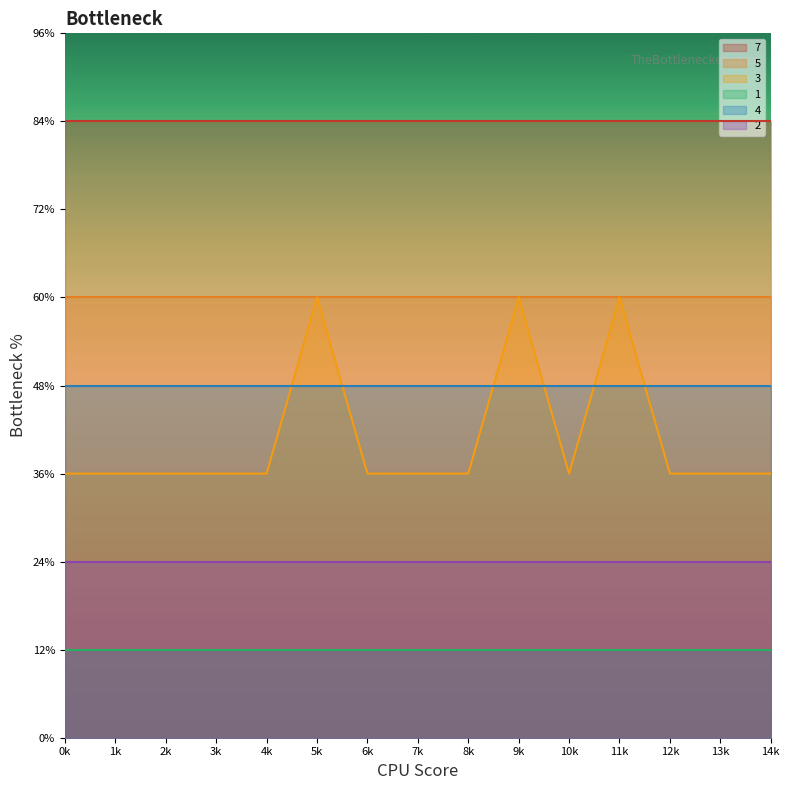

List the labels in order of 7 value, largest first.

0, 1, 2, 3, 4, 5, 6, 7, 8, 9, 10, 11, 12, 13, 14